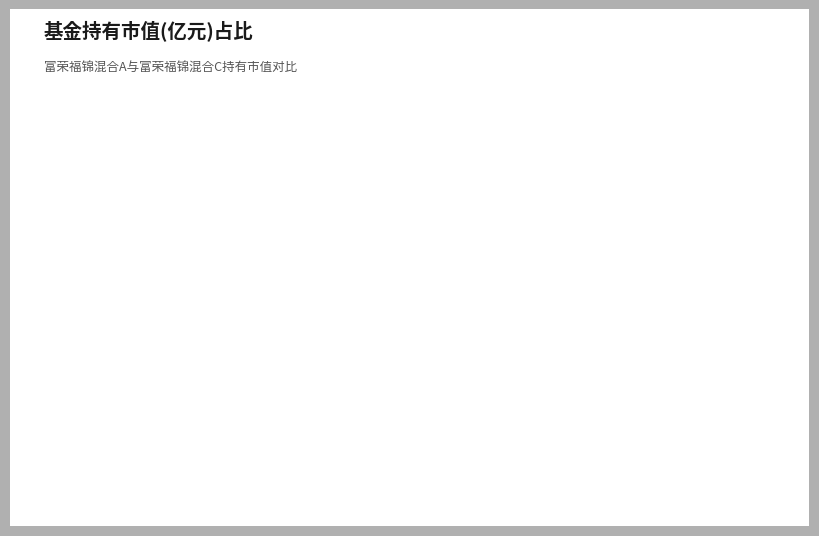

Combined, do 富荣福锦混合A and 富荣福锦混合C account for over 50%?

Yes